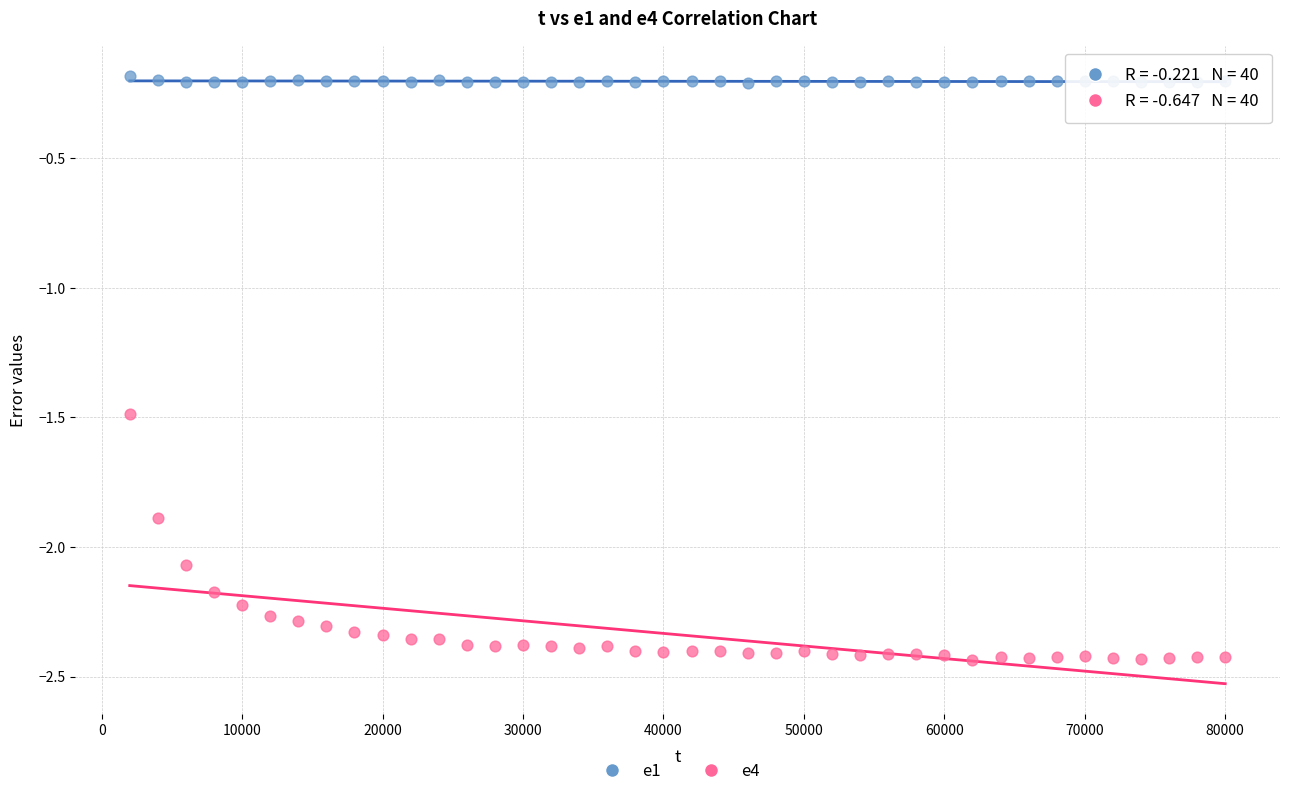

Which series contains the highest Y value?

e1